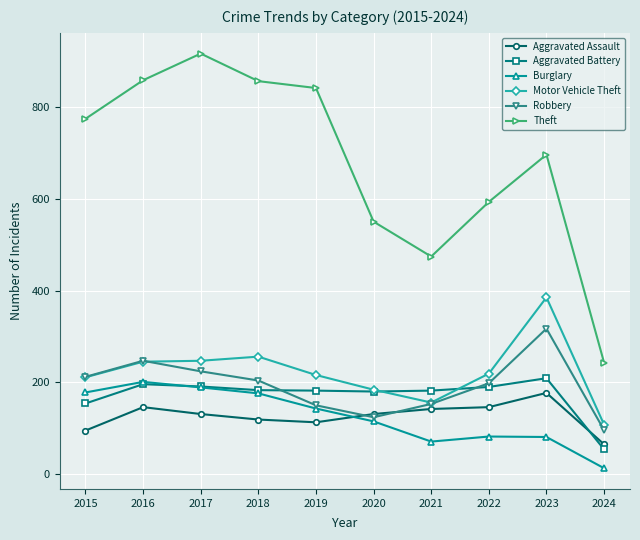

Does the chart display data point markers on the line(s)?

Yes